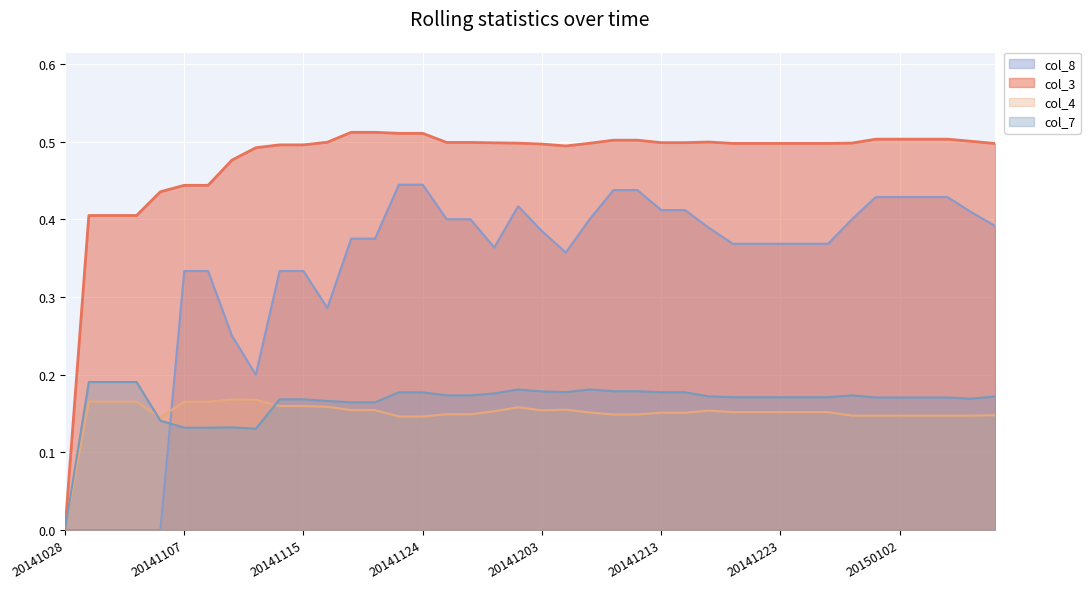

What is the difference between the highest and lowest values at 20141104?

0.4